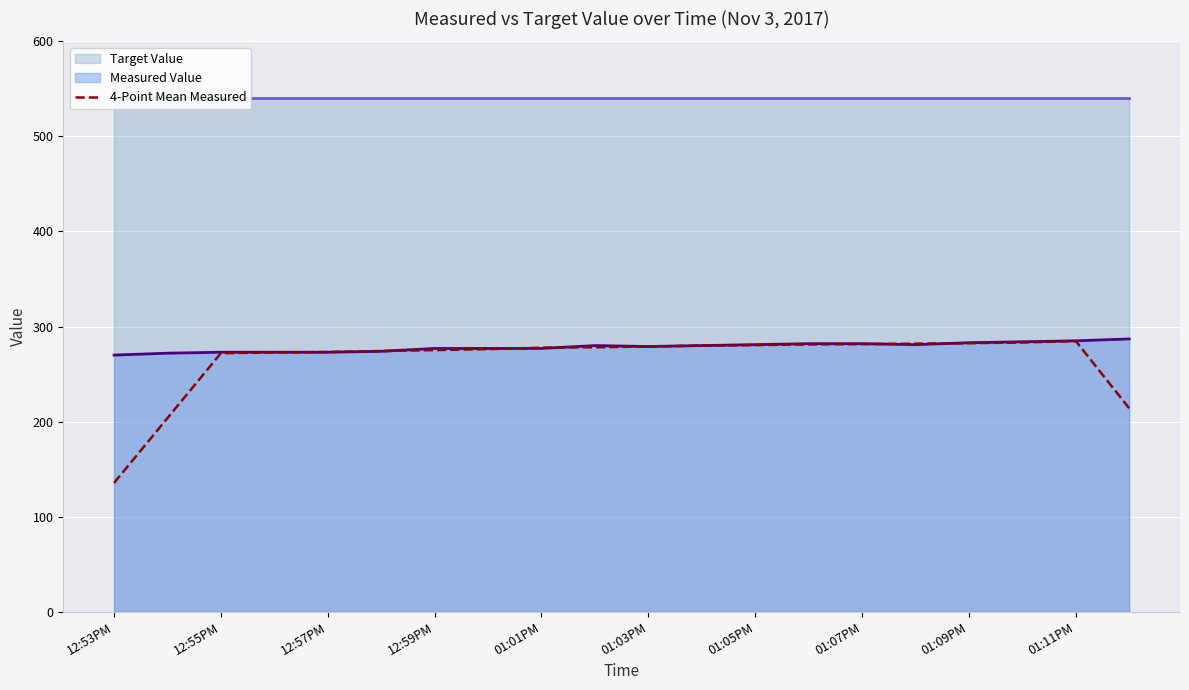

The 4-Point Mean Measured series shows 272.0 at 12:55PM. True or false?

True